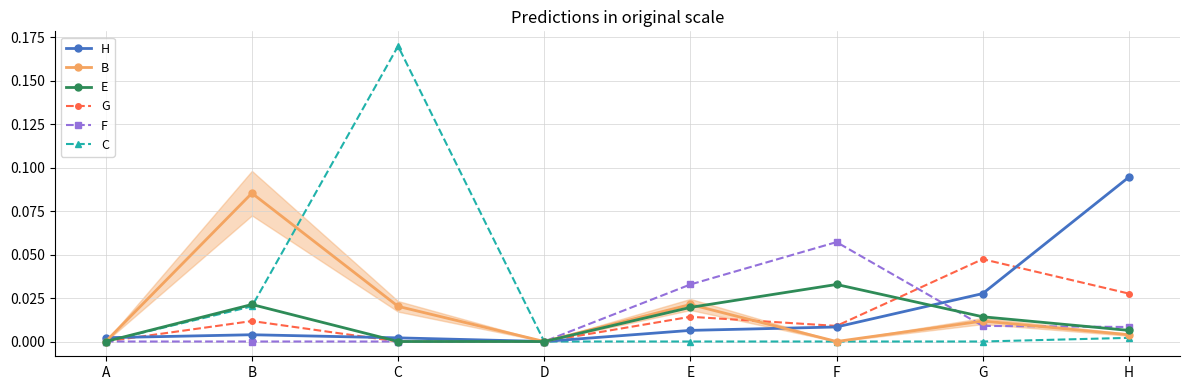

At which category is the sum across all series the highest?

C